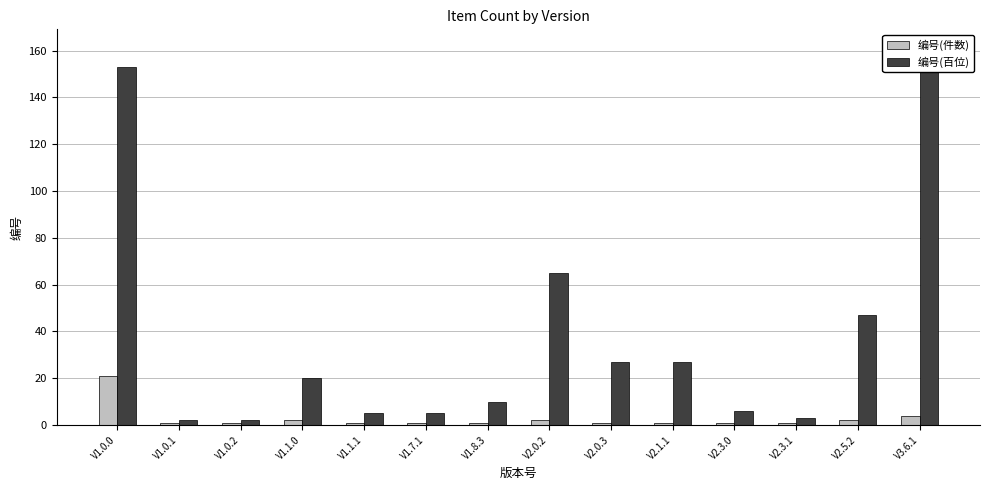

Are the bars grouped side by side (vs. stacked)?

Yes